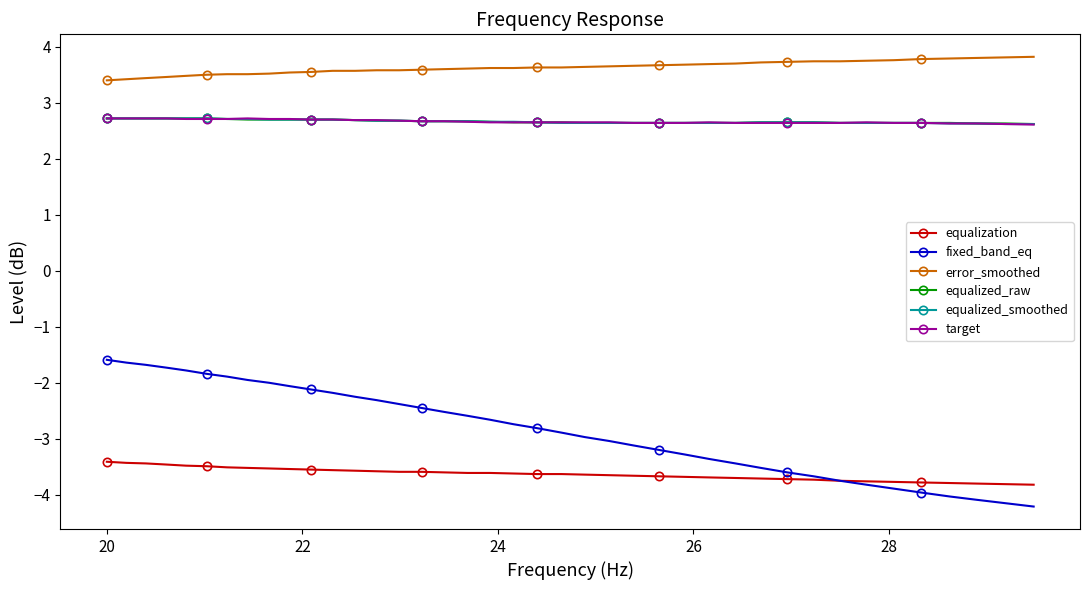

Which series has the widest spread of values?

fixed_band_eq